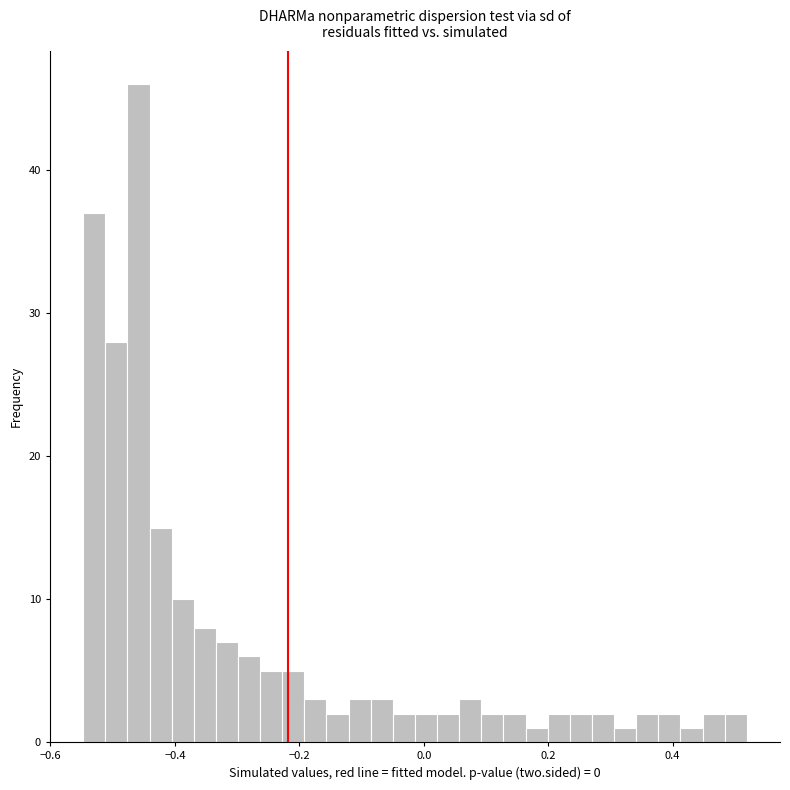

Around what value on the x-axis is the tallest bar? Give the approximate position of its centre, as read against the axis.

-0.46